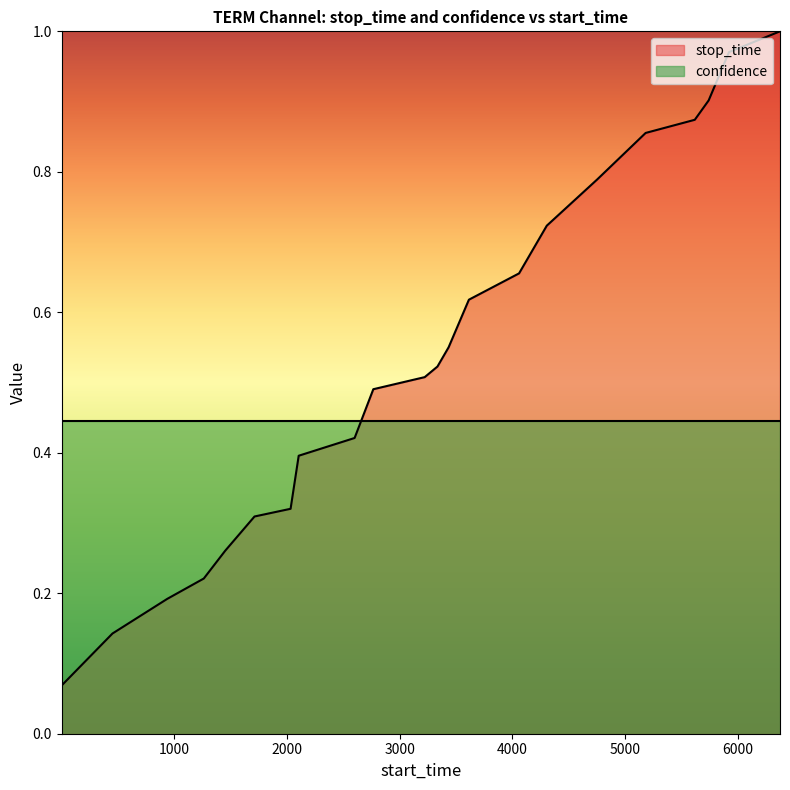

List the labels in order of value, largest first.

6374, 5922, 5741, 5618, 5182, 4751, 4305, 4059, 3614, 3434, 3335, 3222, 2766, 2600, 2104, 2032, 1712, 1452, 1262, 938, 452, 1